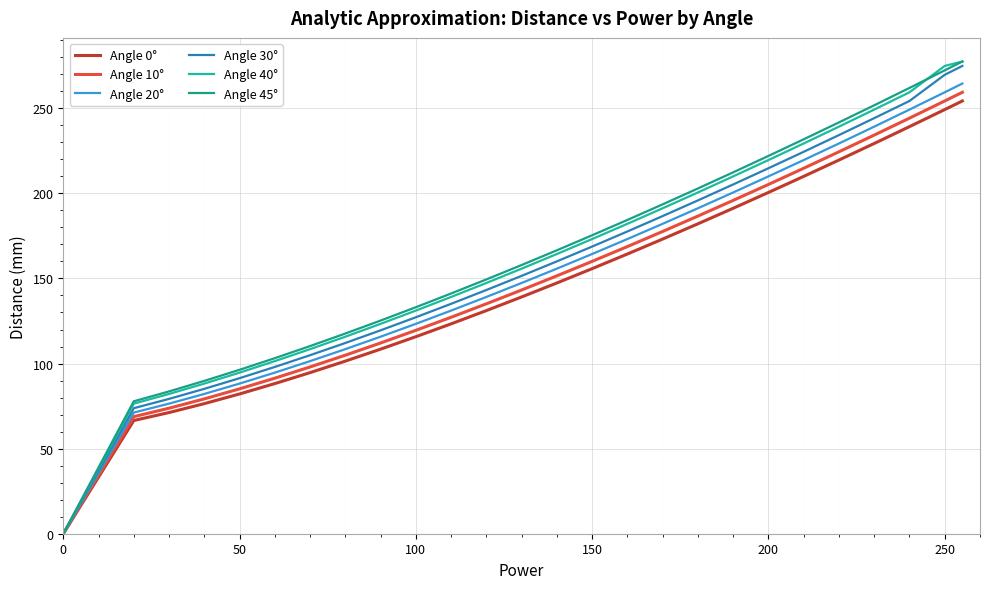

How many lines are shown in the chart?

6